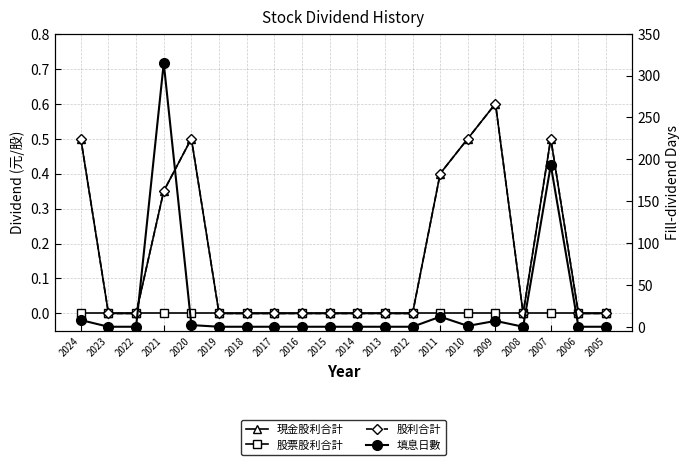

Is this an area chart (filled region under the line)?

No